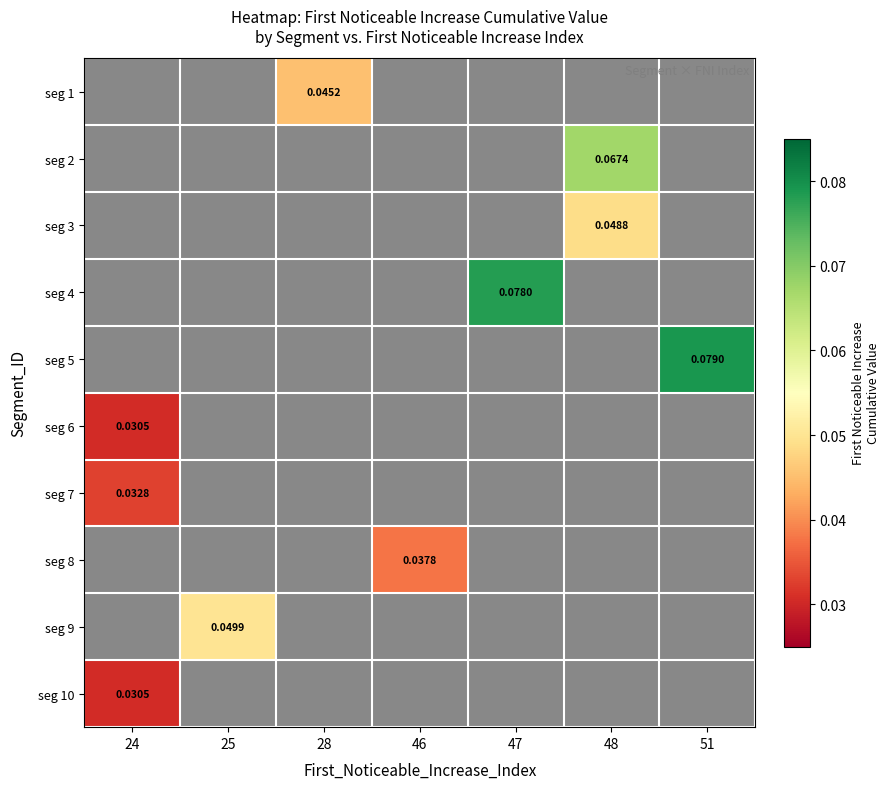

Which category has the highest value across all series?

51